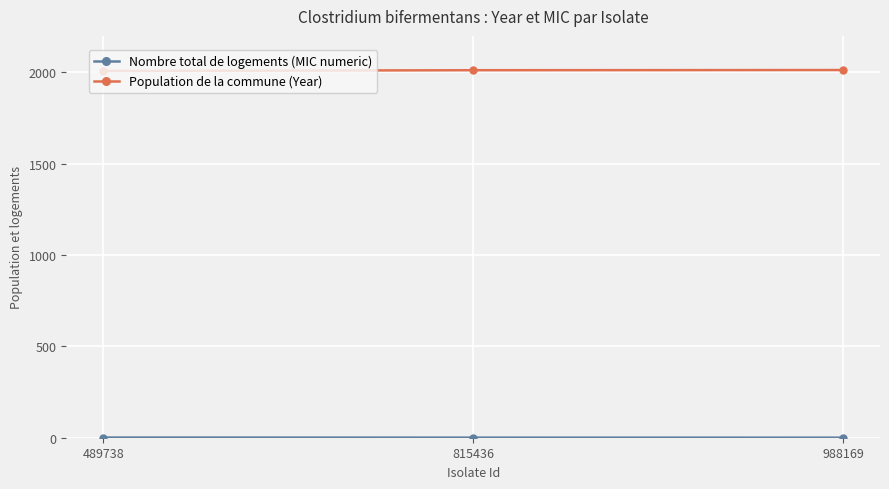

What is the average value of the Population de la commune (Year) series?

2011.0